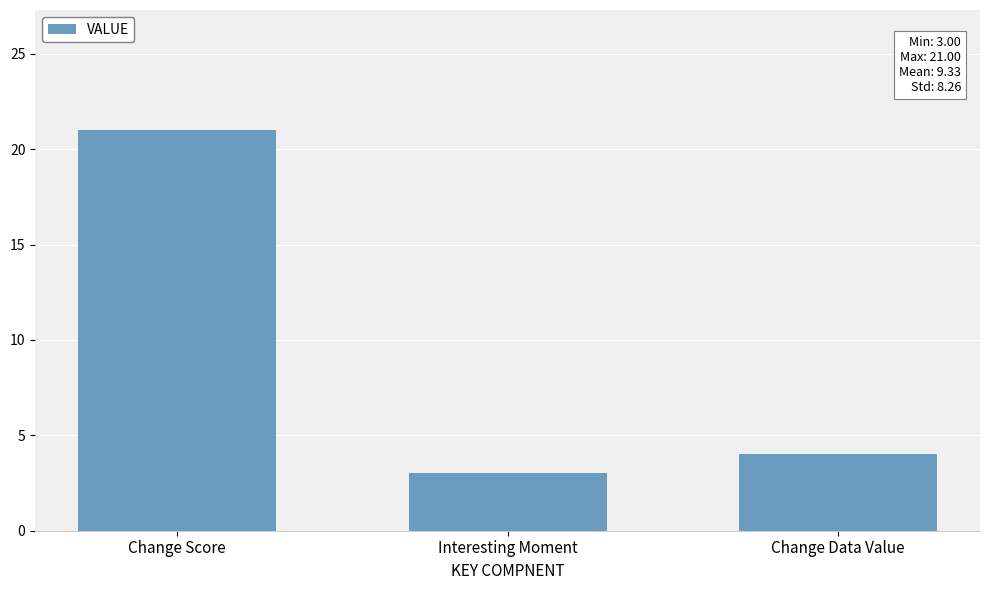

Which category has the lowest value across all series?

Interesting Moment